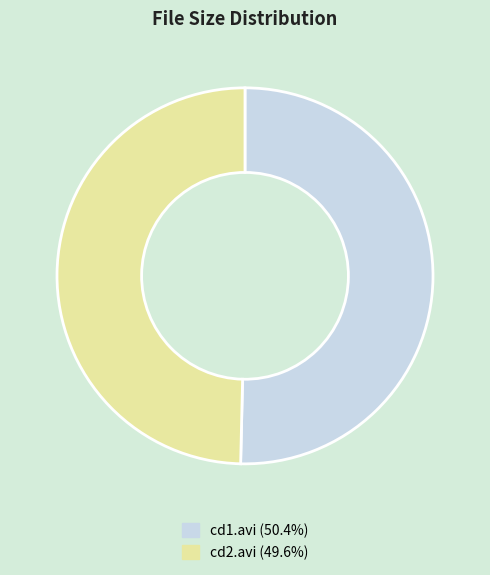

Does any single category account for the majority?

Yes